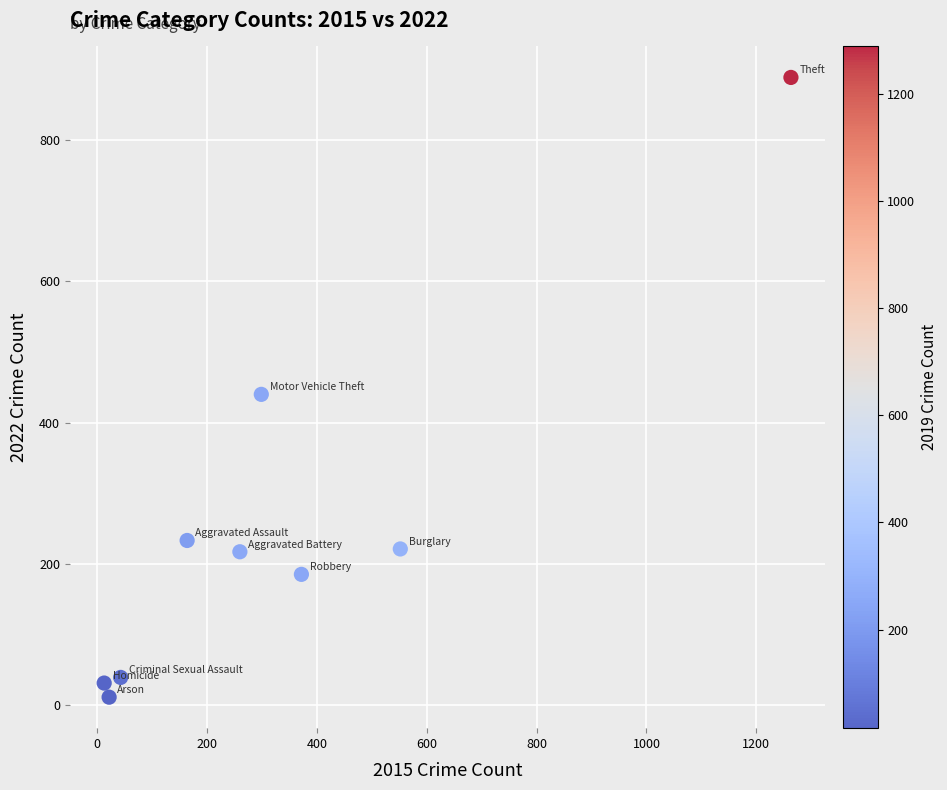

What Y value in the scatter plot is closest to 450?

440